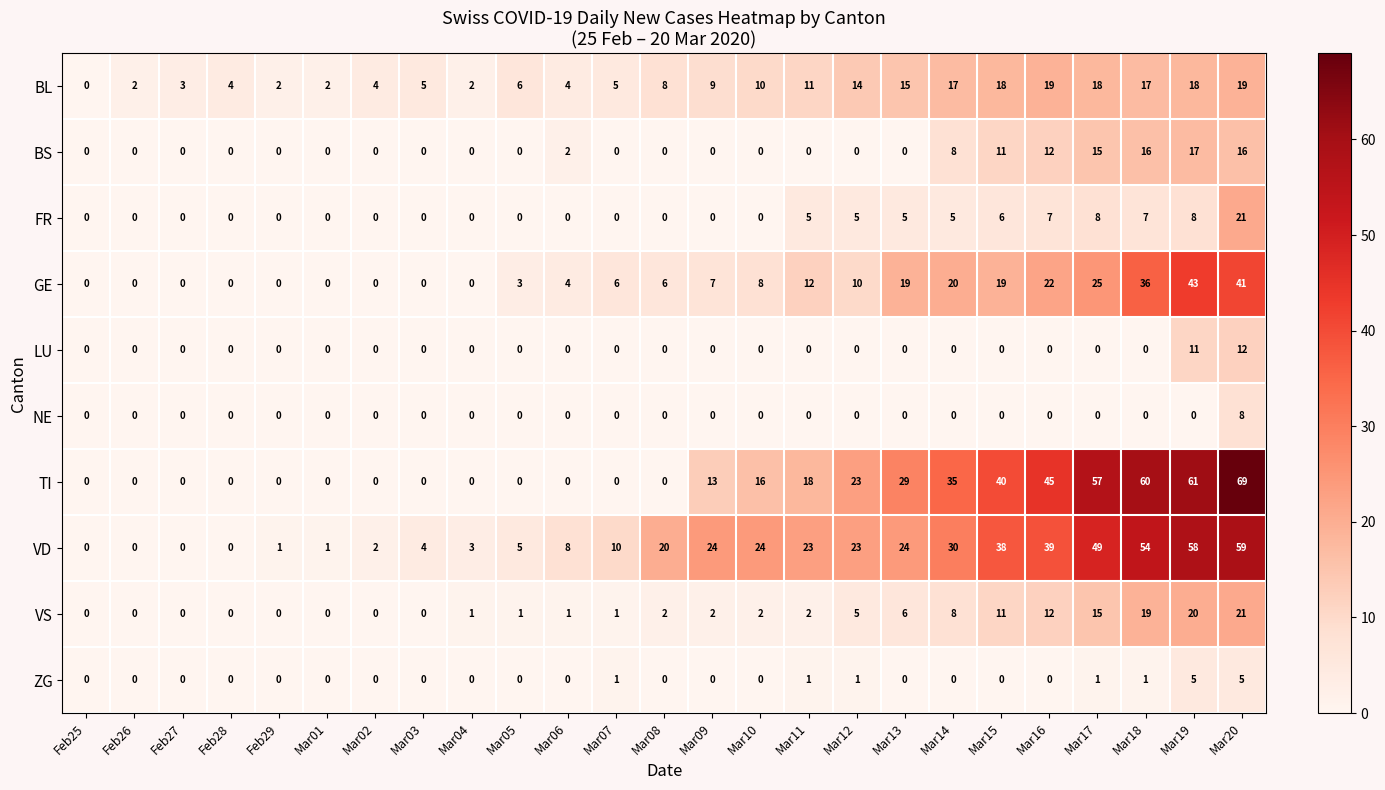

Is it true that ZG equals 3 at Feb29?

False